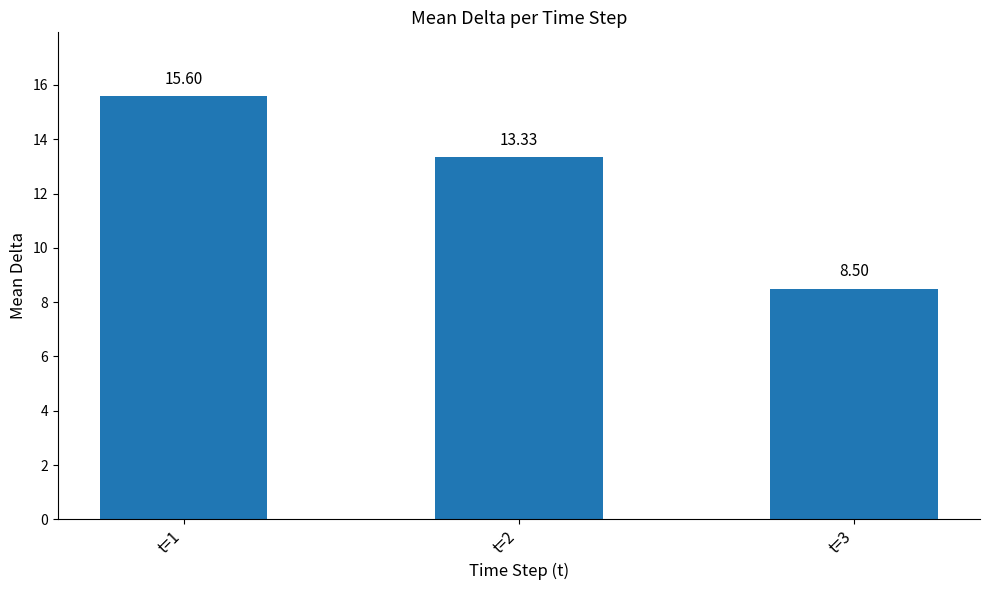

What is the minimum value shown in the chart?

8.5